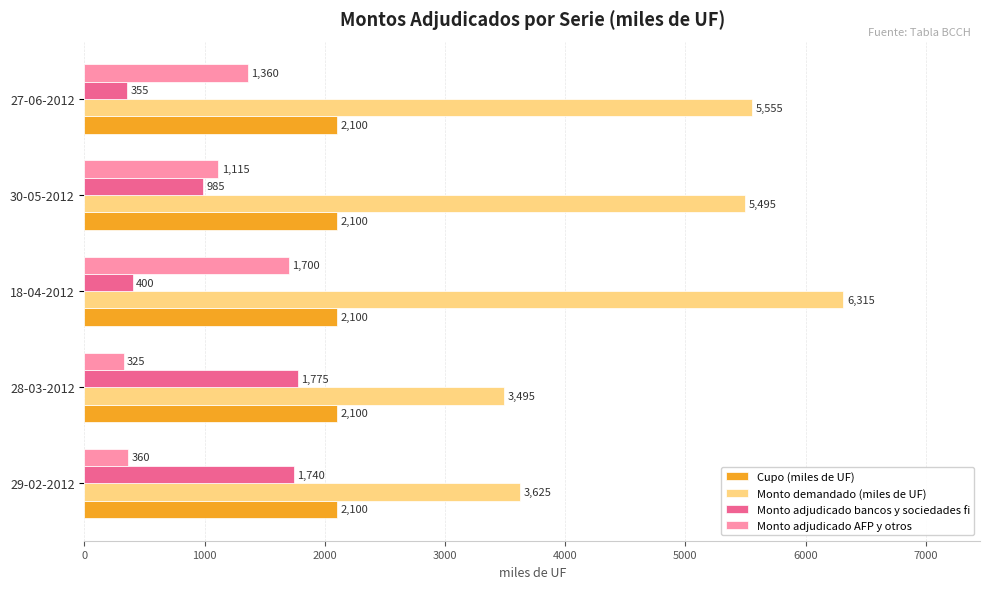

Read the Monto demandado (miles de UF) value at 28-03-2012, to the nearest 50.

3500